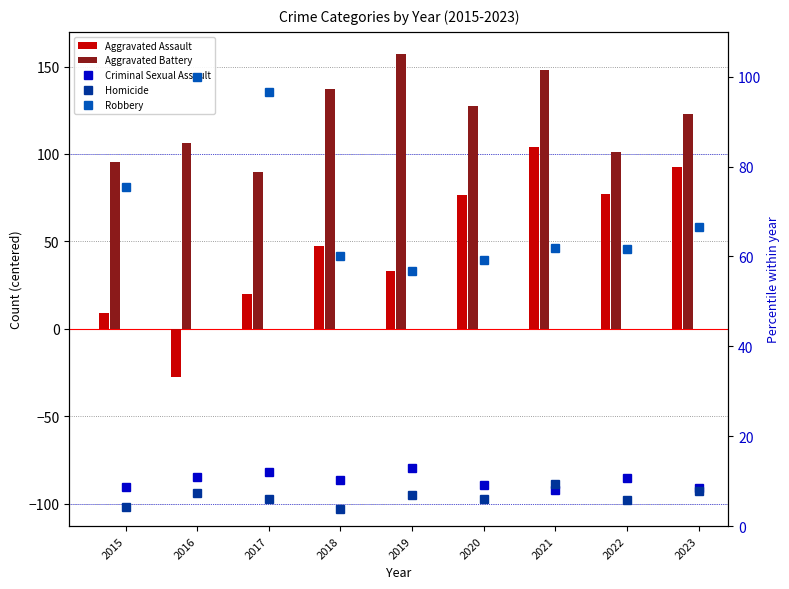

At 2018, list the series in order from largest to smallest.

Aggravated Battery, Robbery, Aggravated Assault, Criminal Sexual Assault, Homicide